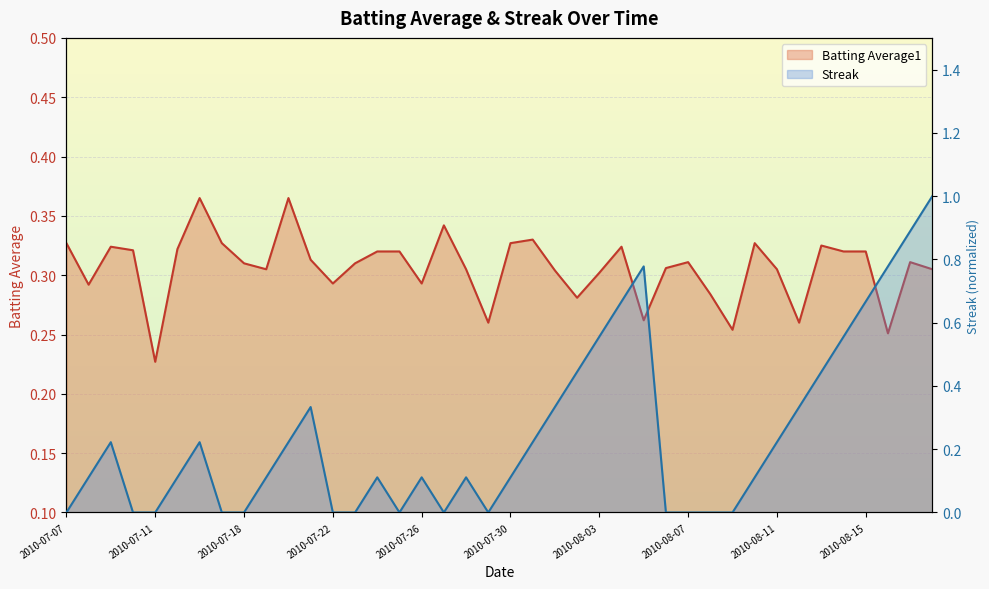

The value of Streak at 2010-08-10 is 0.1. True or false?

True